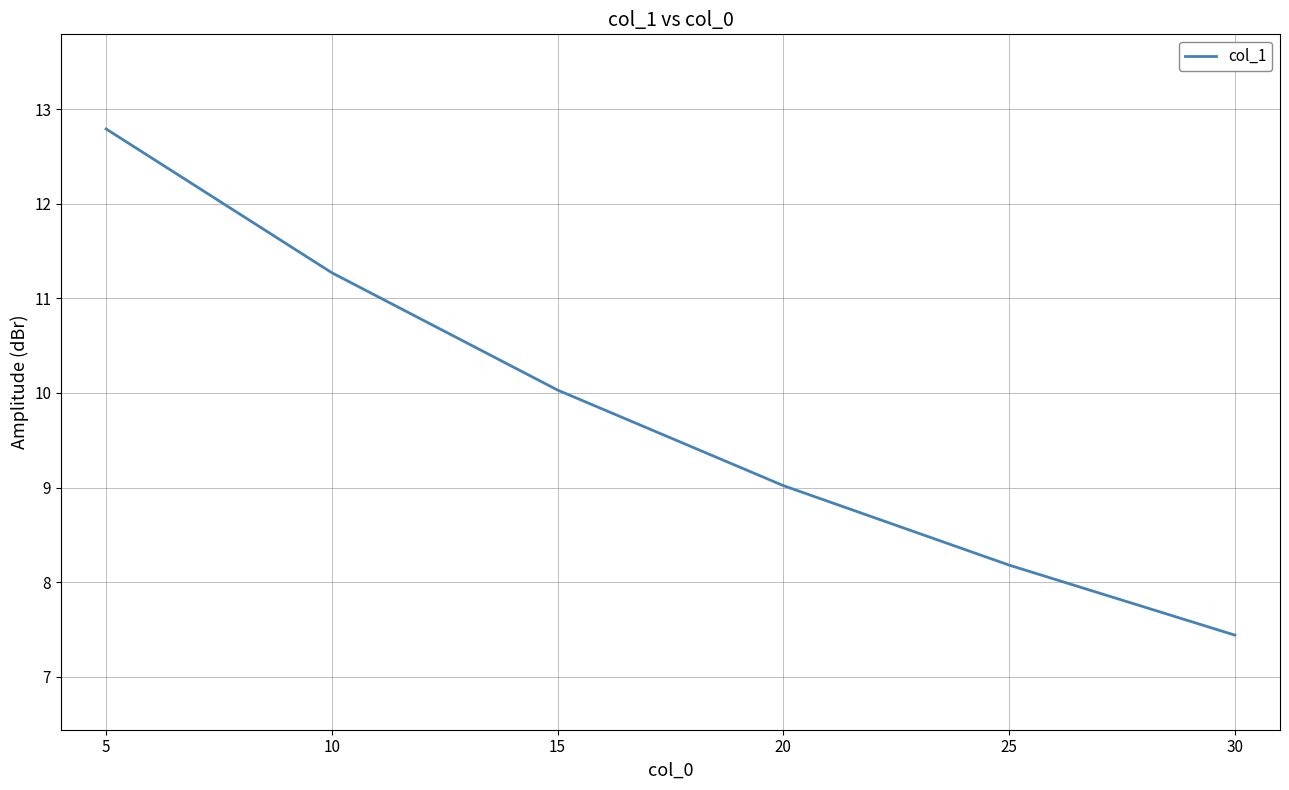

What is the maximum value shown in the chart?

12.8